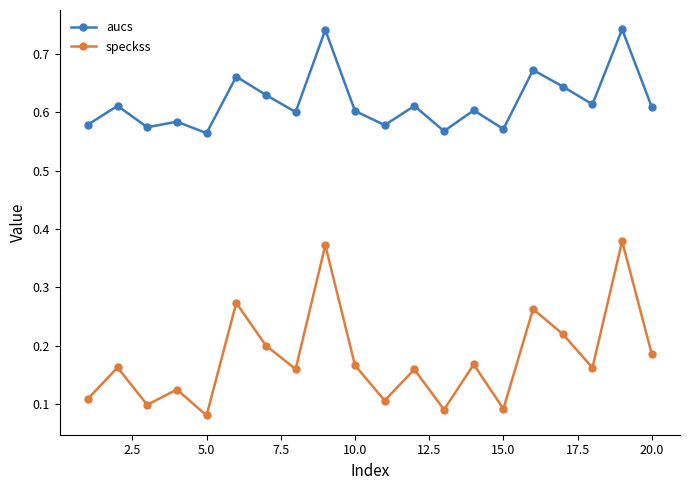

At how many categories does at least one series exceed 0?

20